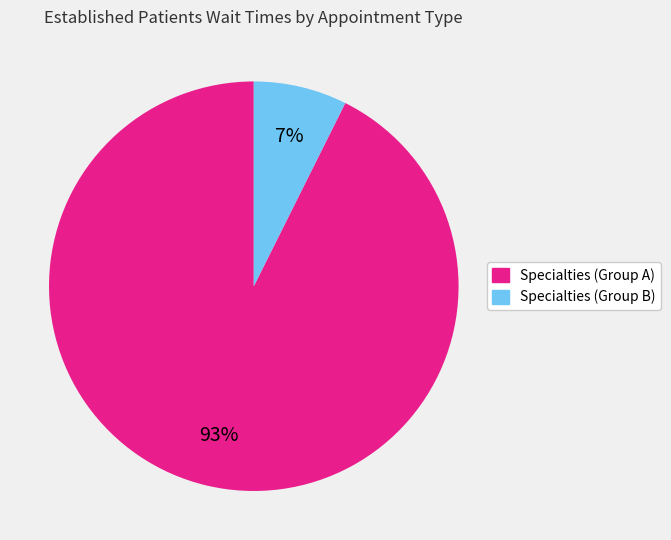

To the nearest percent, what is the average slice percentage?

50%